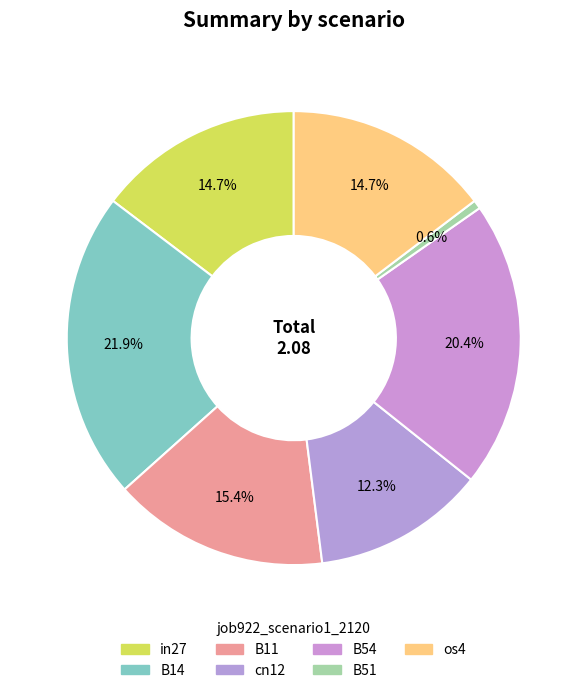

How many slices are in this pie chart?

7